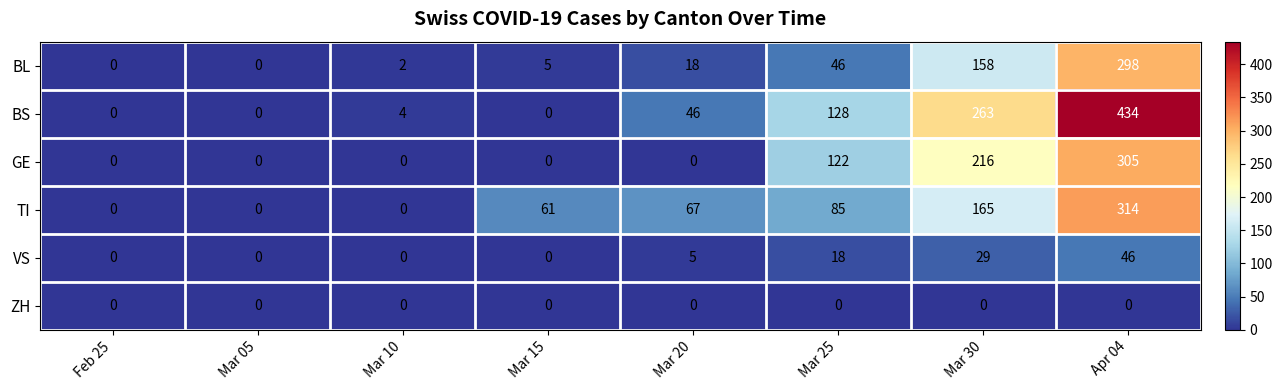

What is the maximum value shown in the chart?

434